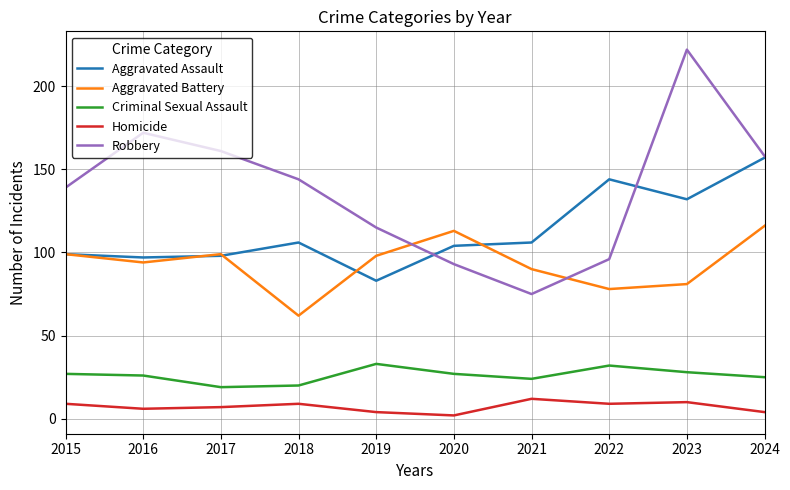

Between 2015 and 2024, which series saw the biggest shift?

Aggravated Assault